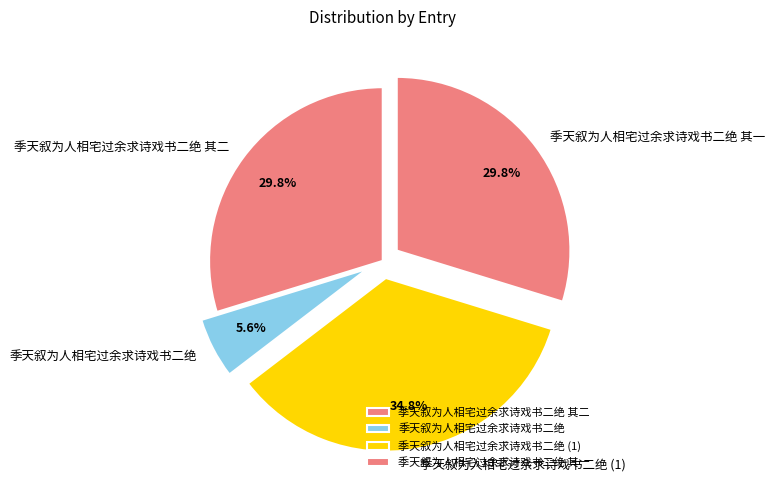

What percentage is the 季天叙为人相宅过余求诗戏书二绝 slice, to the nearest percent?

6%